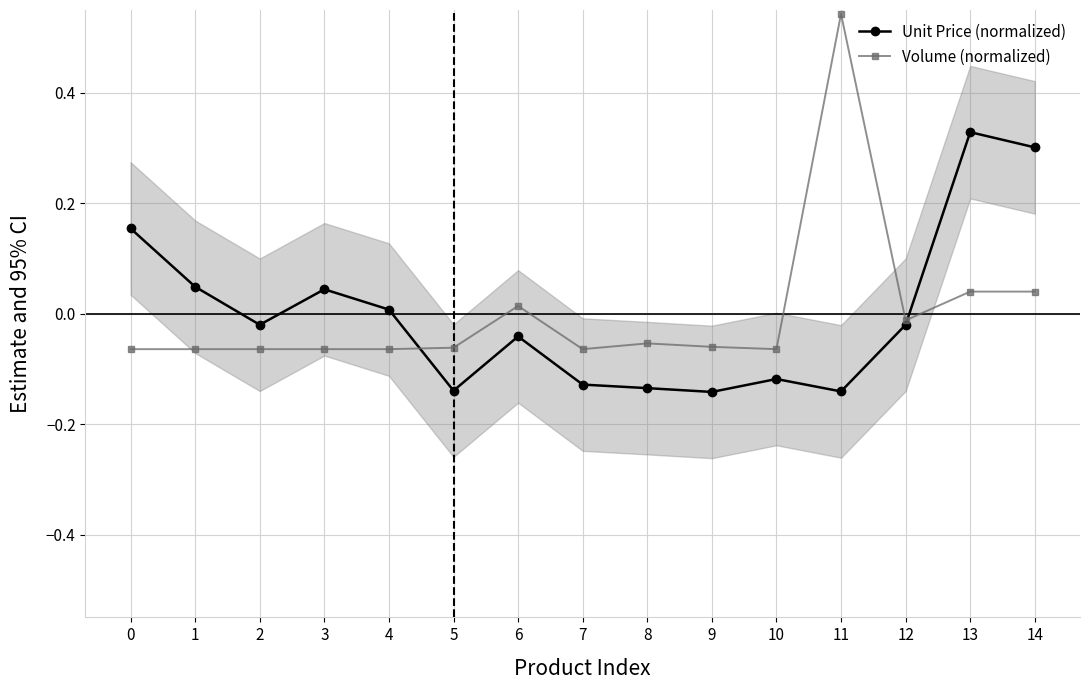

How many series are shown in this chart?

2